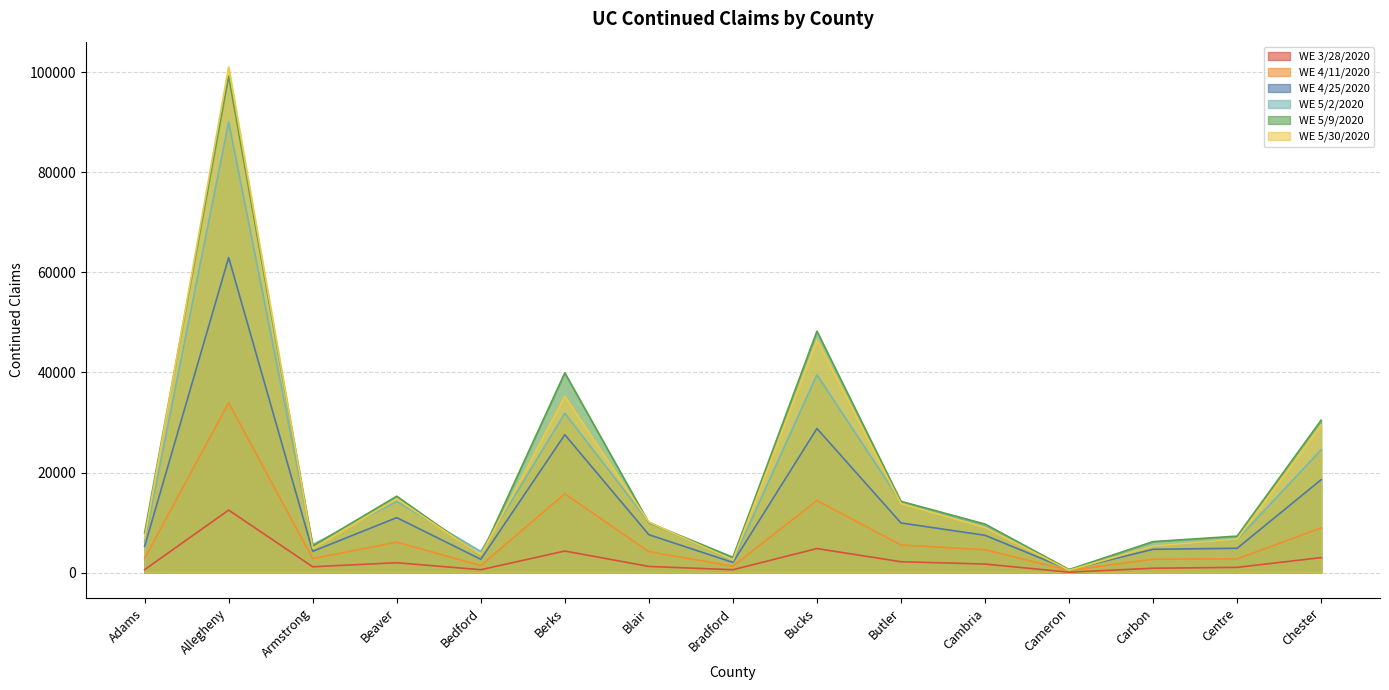

What are all the series names shown in the legend?

WE 3/28/2020, WE 4/11/2020, WE 4/25/2020, WE 5/2/2020, WE 5/9/2020, WE 5/30/2020